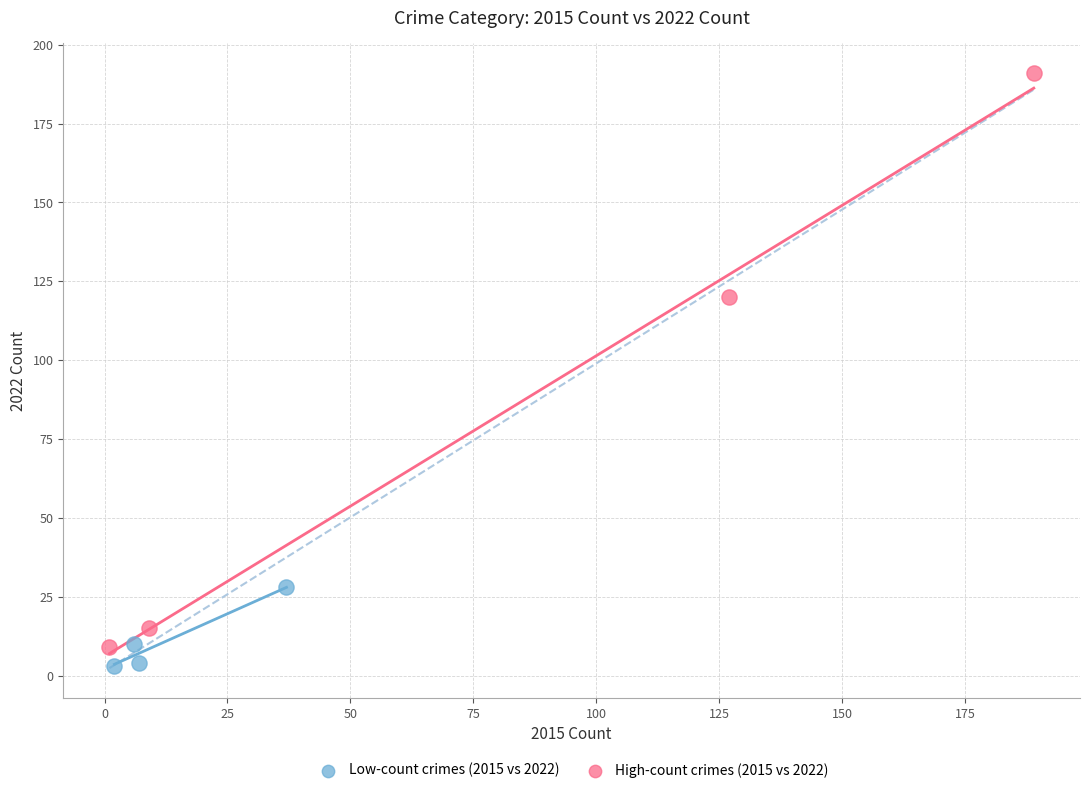

Which series has the largest Y range (max minus min)?

High-count crimes (2015 vs 2022)